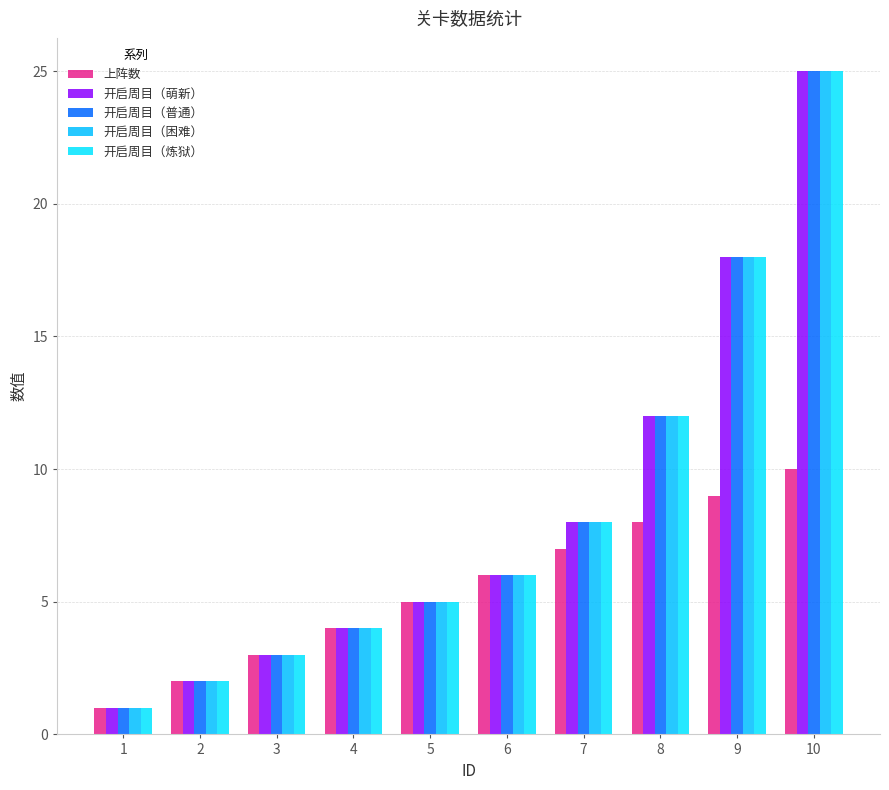

How many categories are shown in the chart?

10